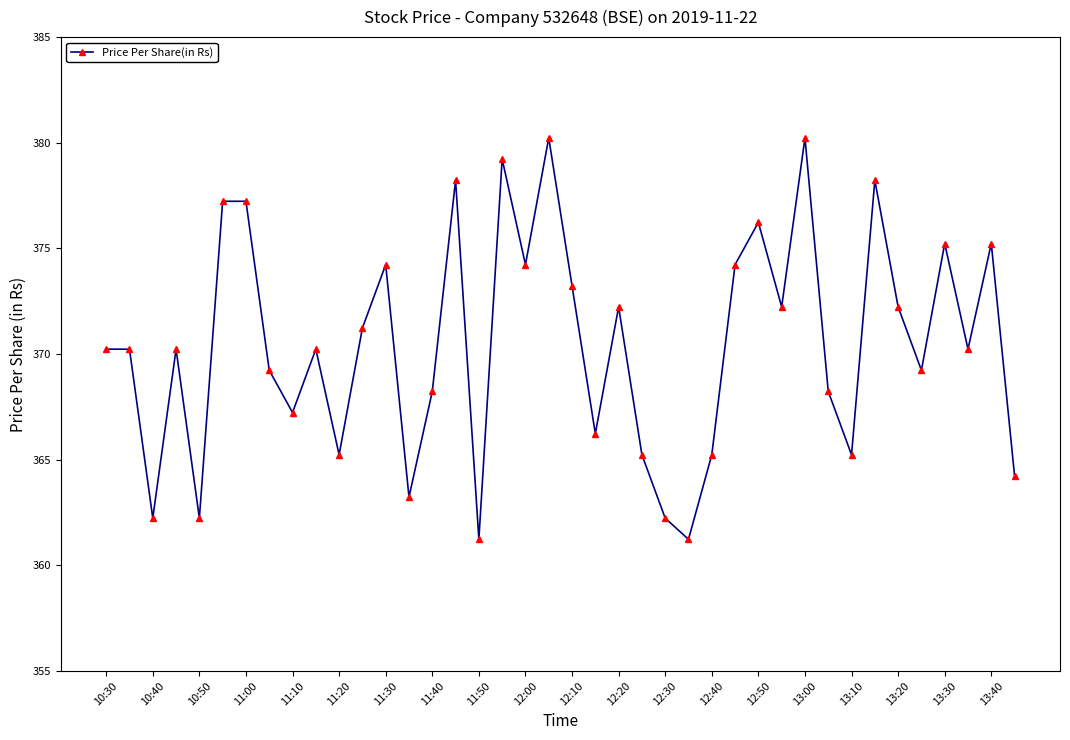

What is the difference between the second highest and minimum values?

19.0